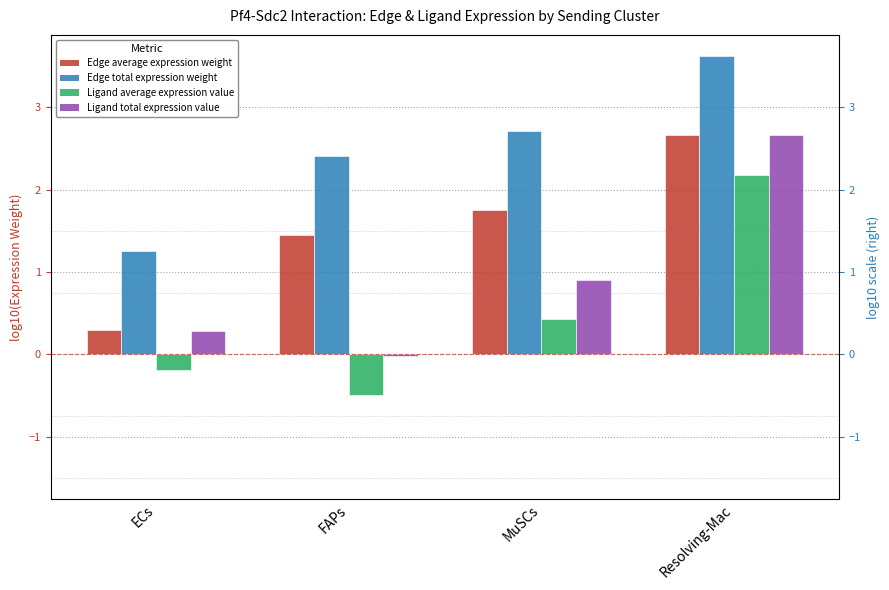

Which category has the highest value in the Edge total expression weight series?

Resolving-Mac